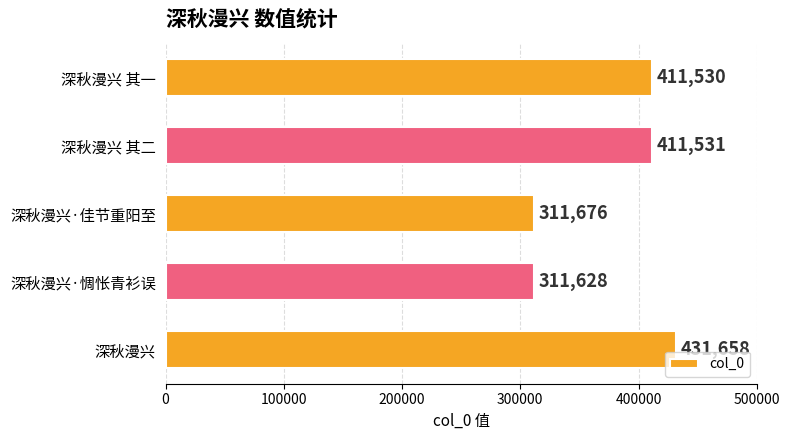

How many data points are less than 411530?

2